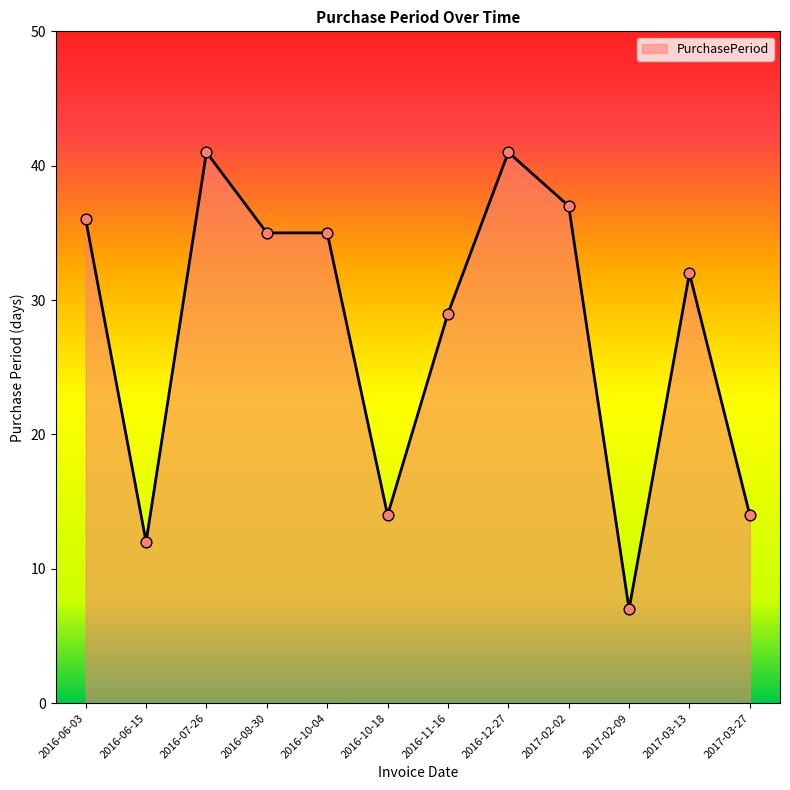

What is the change in value from 2016-06-03 to 2016-12-27?

+5